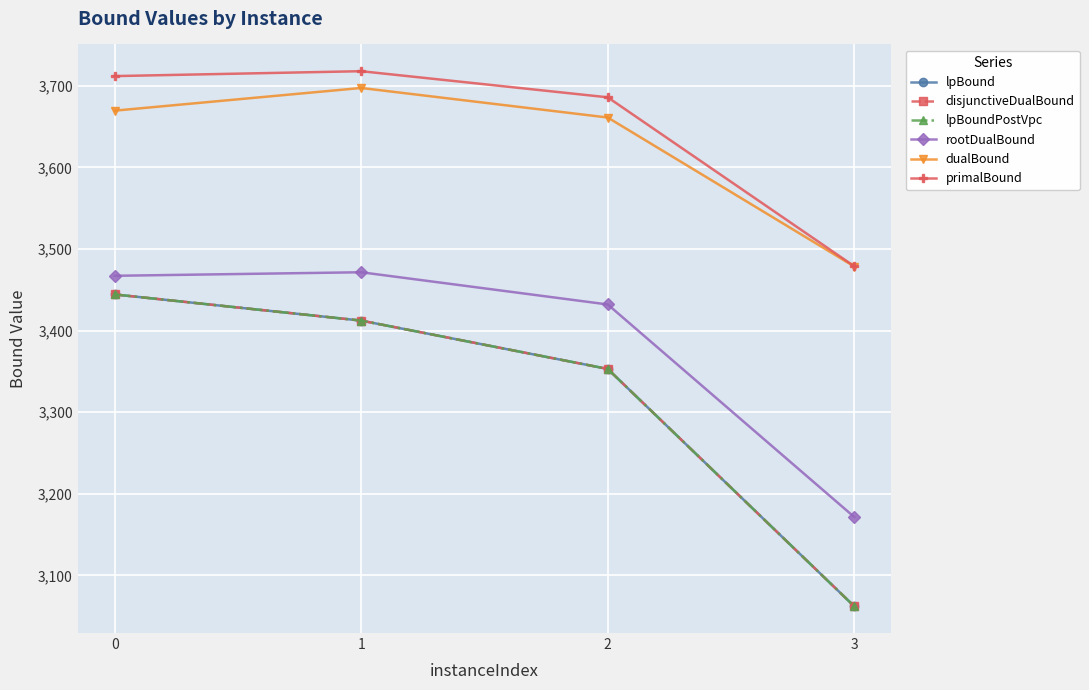

True or false: dualBound has a value of 864.8 at 0.

False